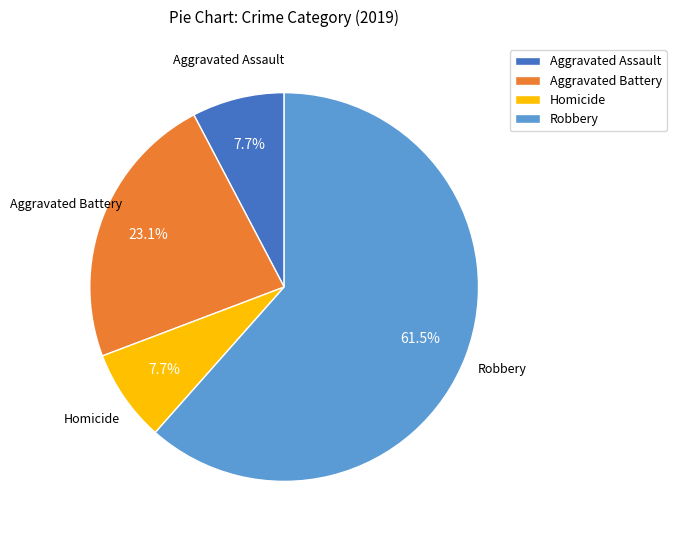

What percentage do Aggravated Battery and Aggravated Assault together represent?

30.8%